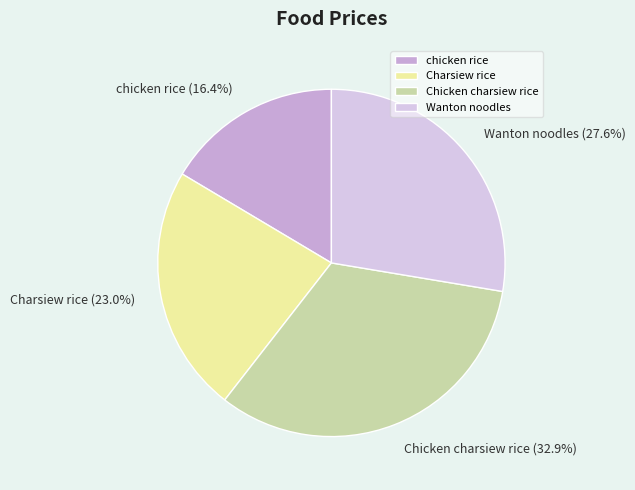

Does chicken rice account for over 50% of the chart?

No